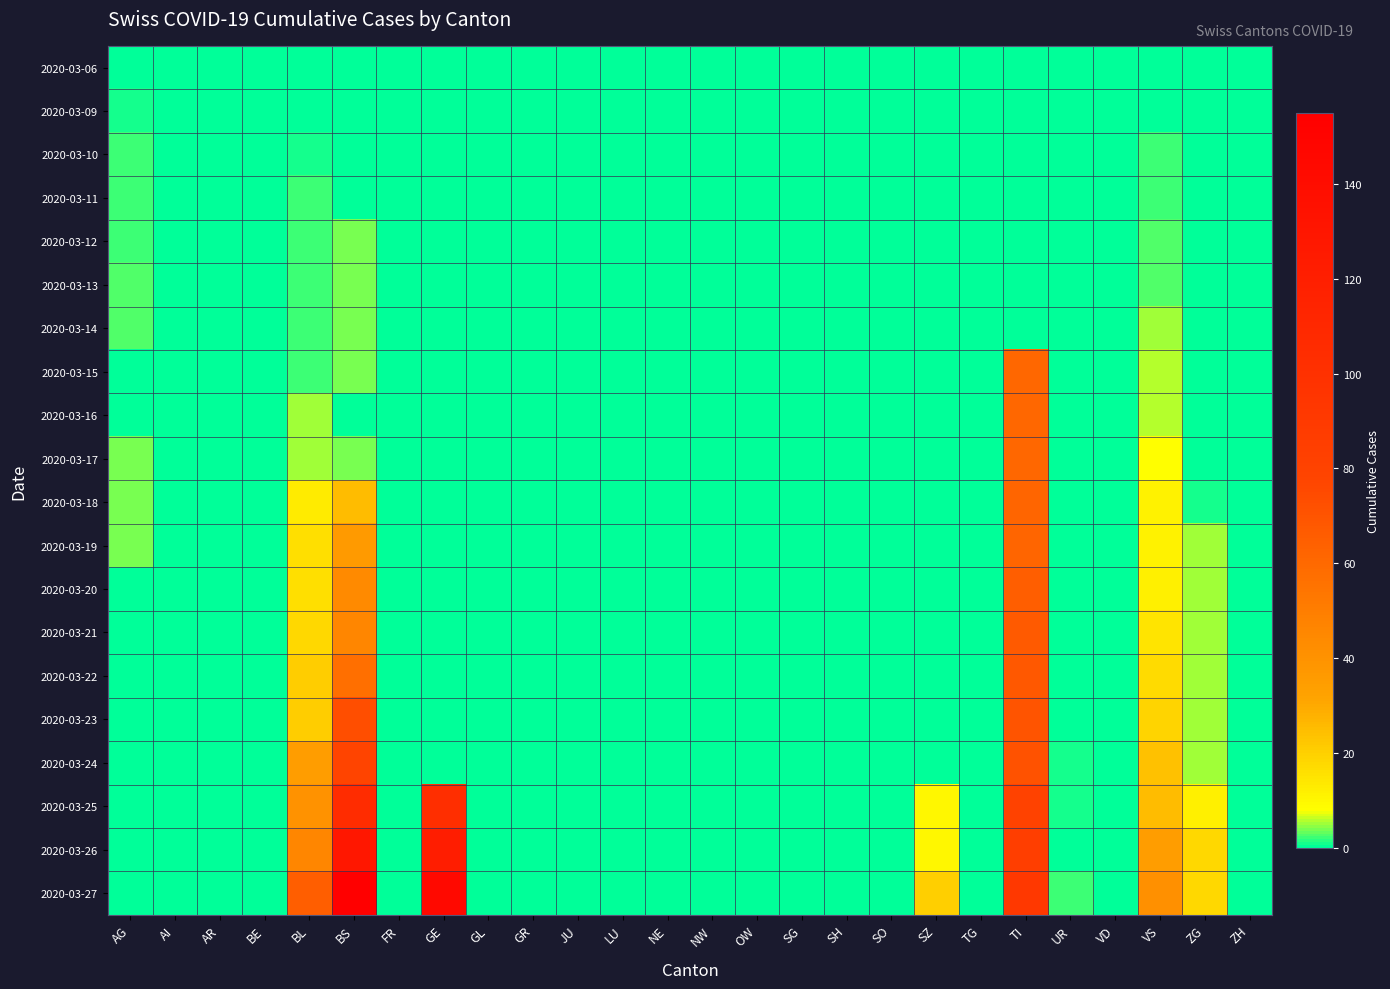

Which series changed the most between JU and OW?

2020-03-06